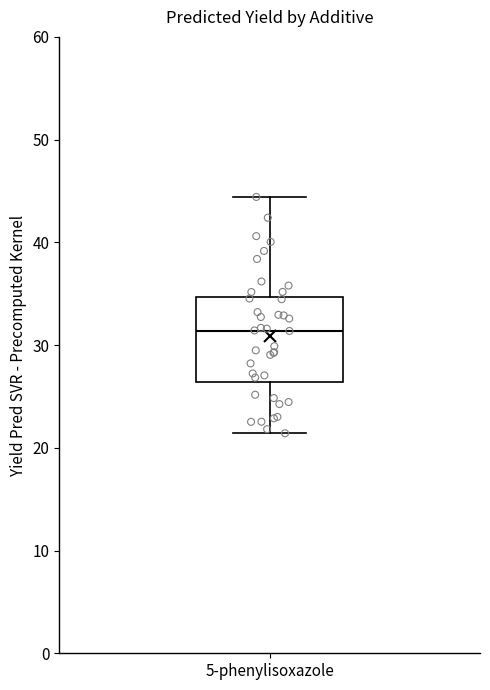

Read this box plot against the y-axis: the position of the median line, the range covered by the box, and the ends of both whiskers. The values are not printed on the chart, so give them approximately, as read against the axis.

median 31, box 26 to 35, whiskers 21 to 44